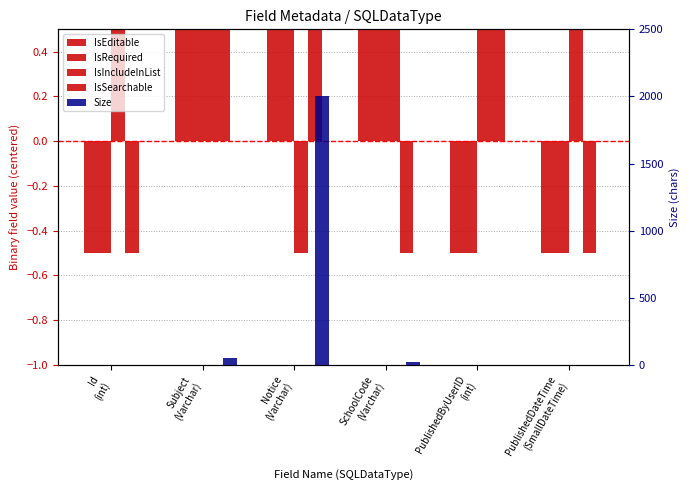

How many values in IsIncludeInList are below zero?

1